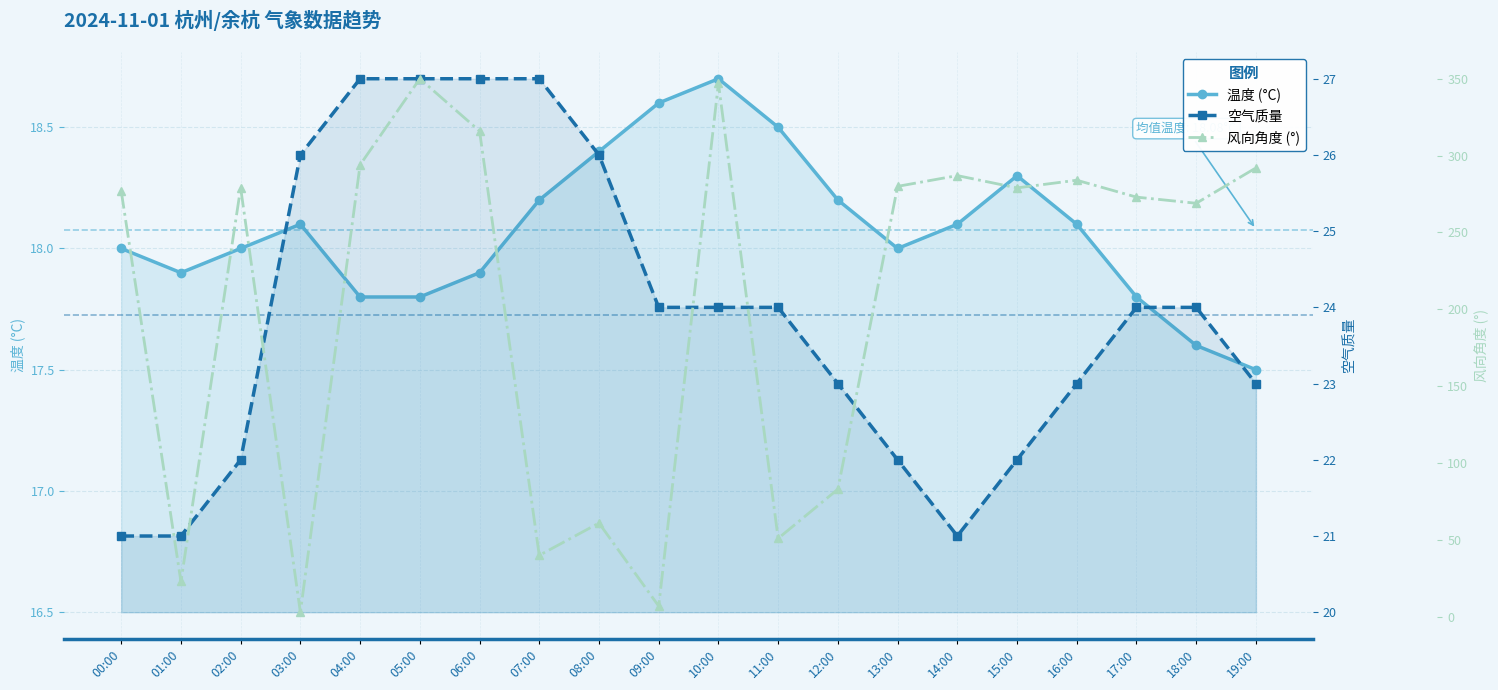

Where is 空气质量 nearest to the value 24?

09:00